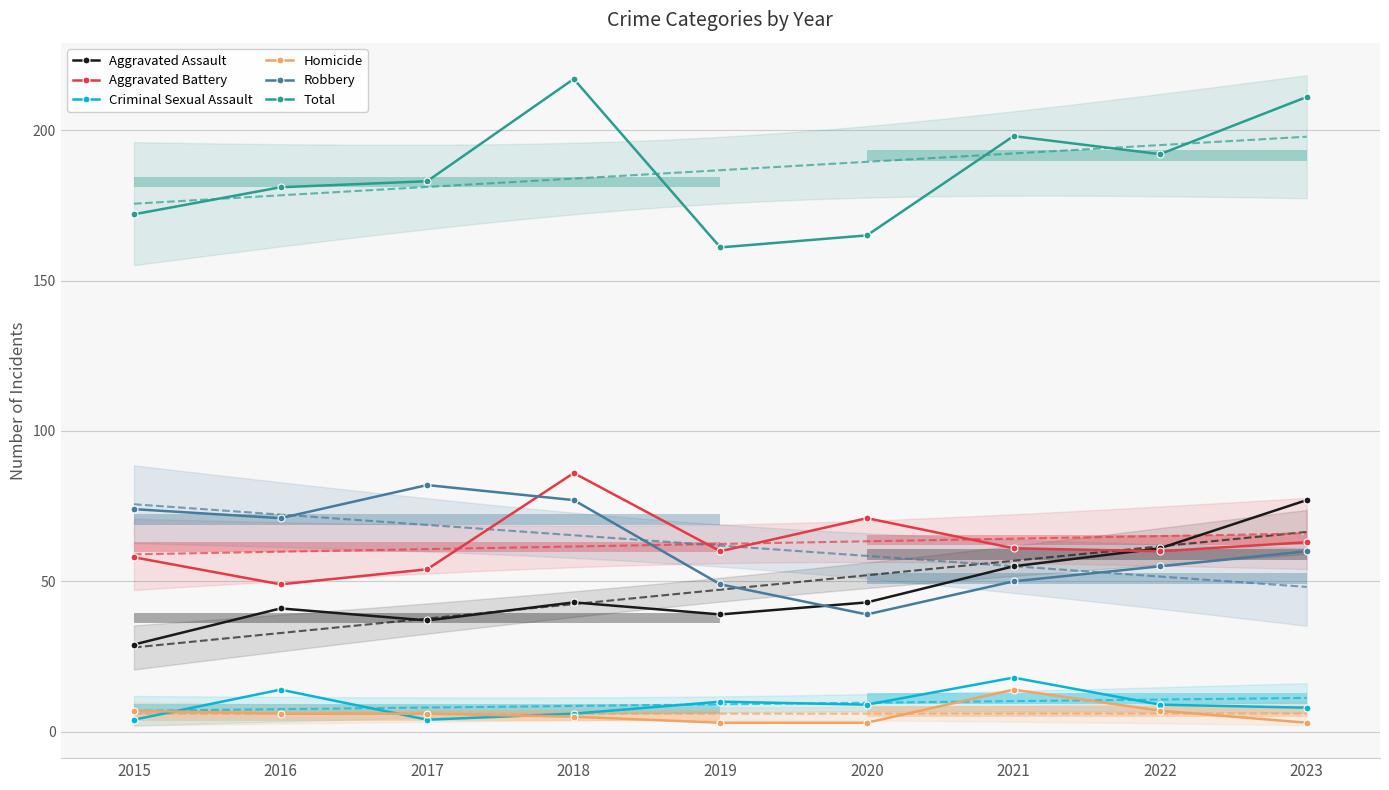

Between 2016 and 2022, which is larger?

2022